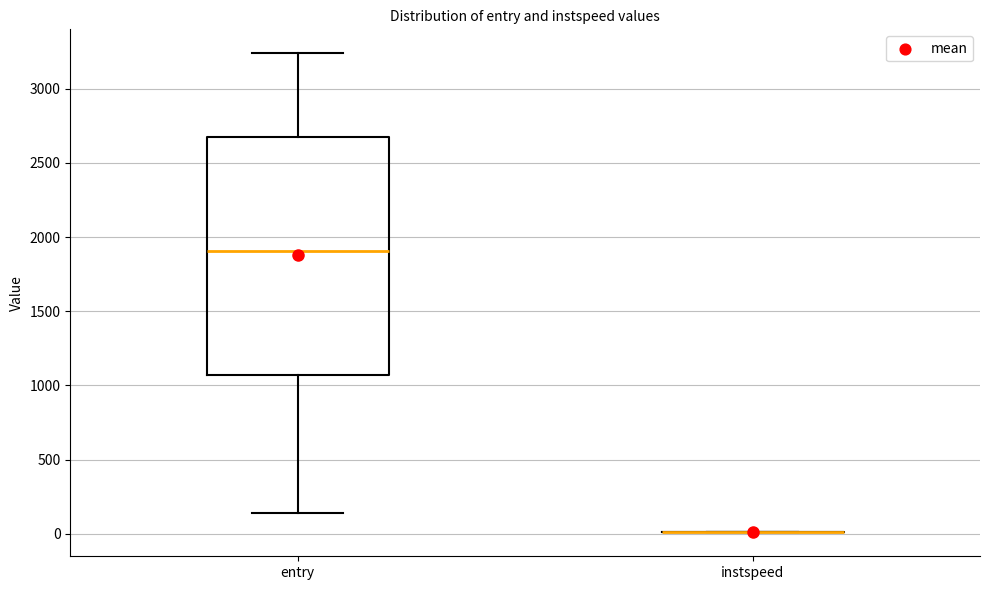

Comparing the boxes themselves (not the whiskers), which one is the tallest?

entry